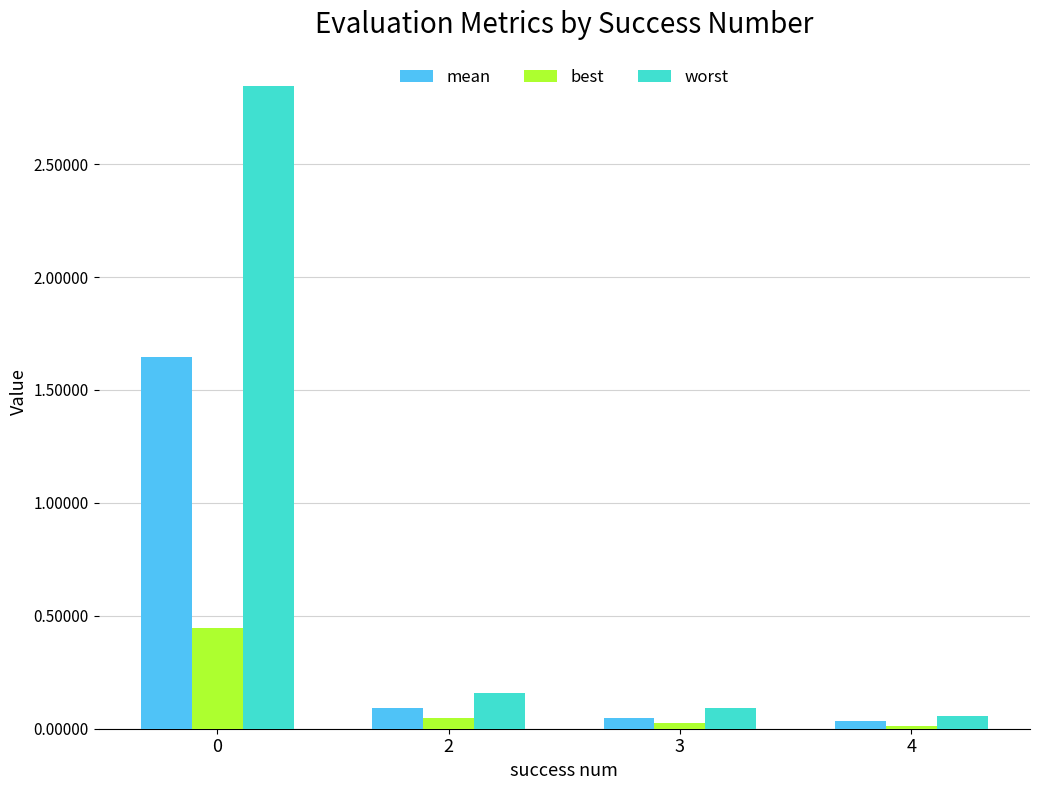

Which series has the largest total across all categories?

worst